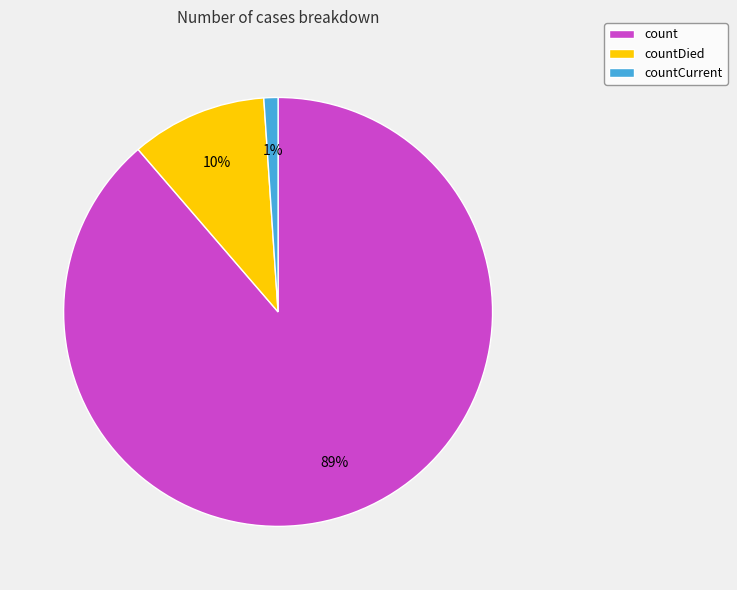

Which has a higher value, countCurrent or countDied?

countDied